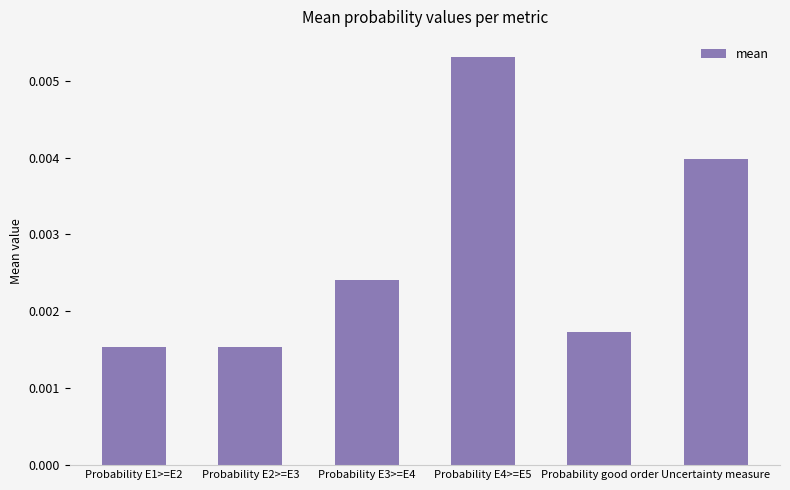

What is the label of the 6th bar from the left?

Uncertainty measure